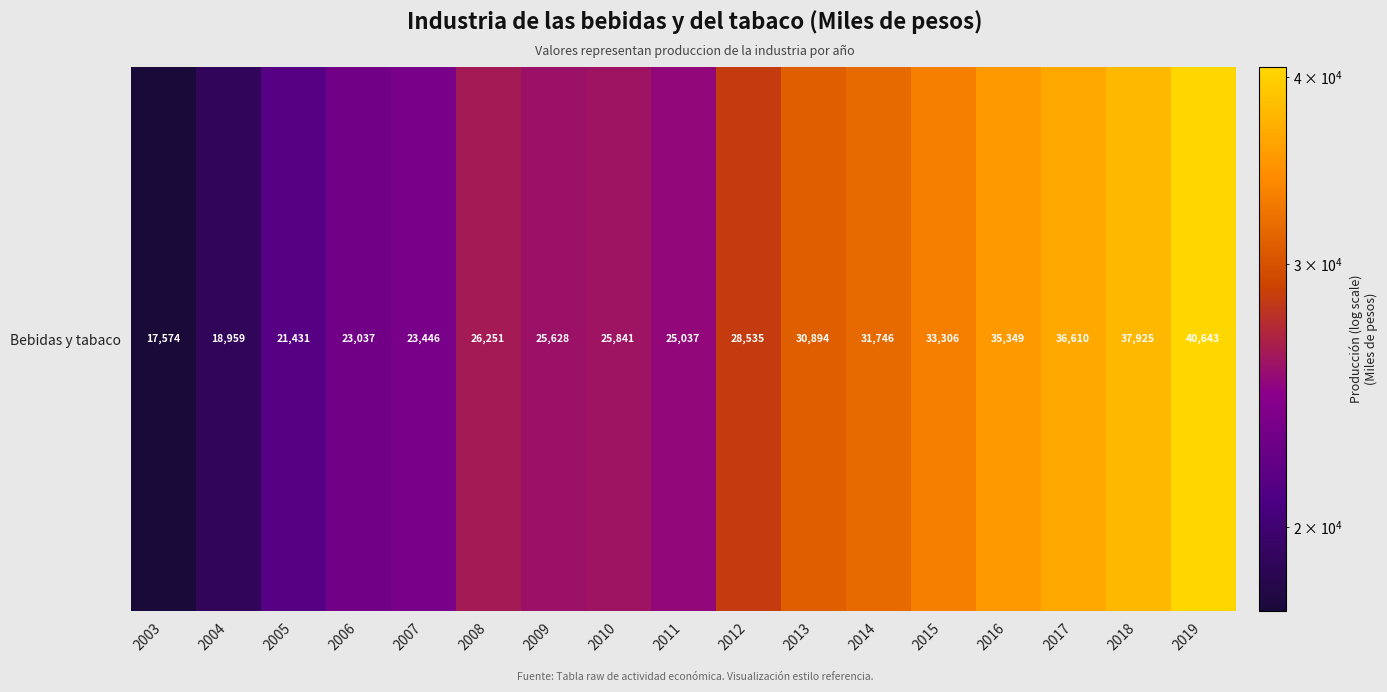

True or false: the data shows 25037.3 at 2011.

True